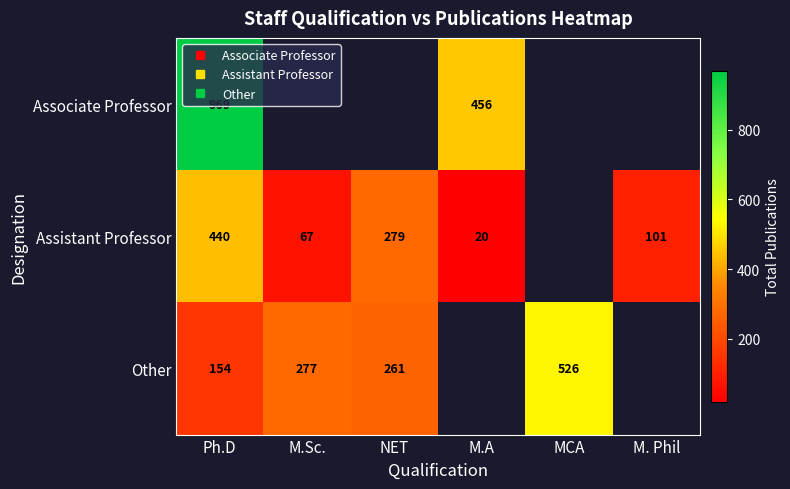

Rank the series by their maximum value, from highest to lowest.

Associate Professor, Other, Assistant Professor